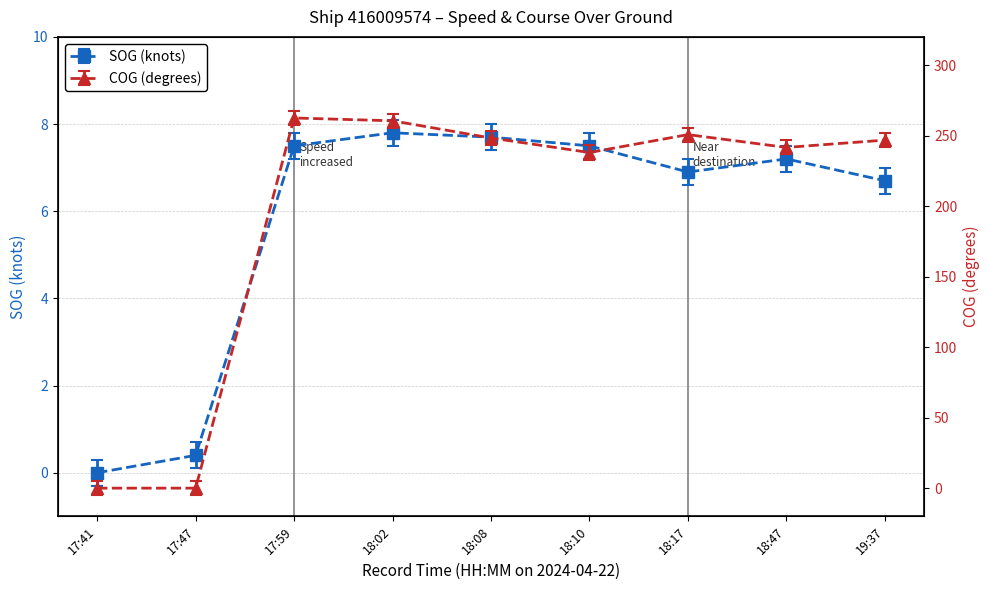

How many lines are shown in the chart?

2